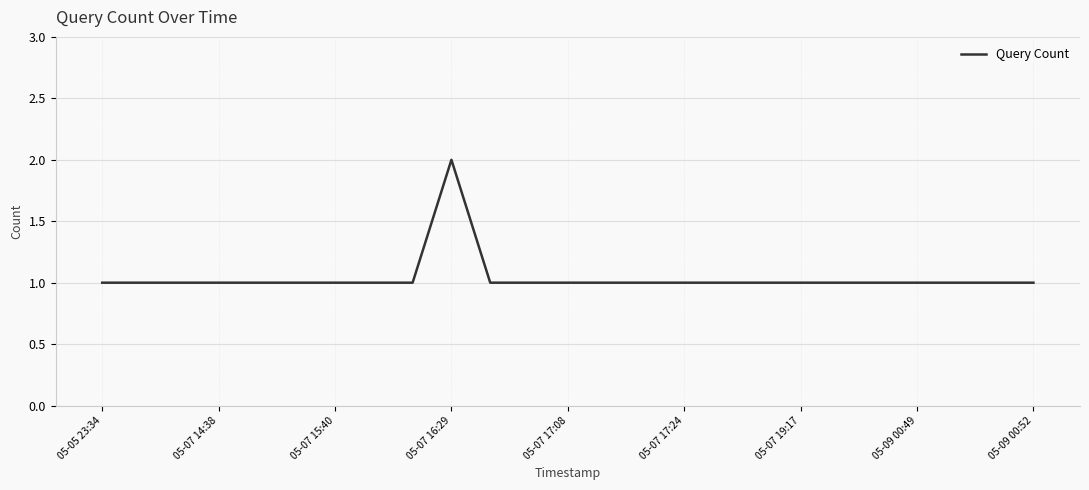

How many lines are shown in the chart?

1